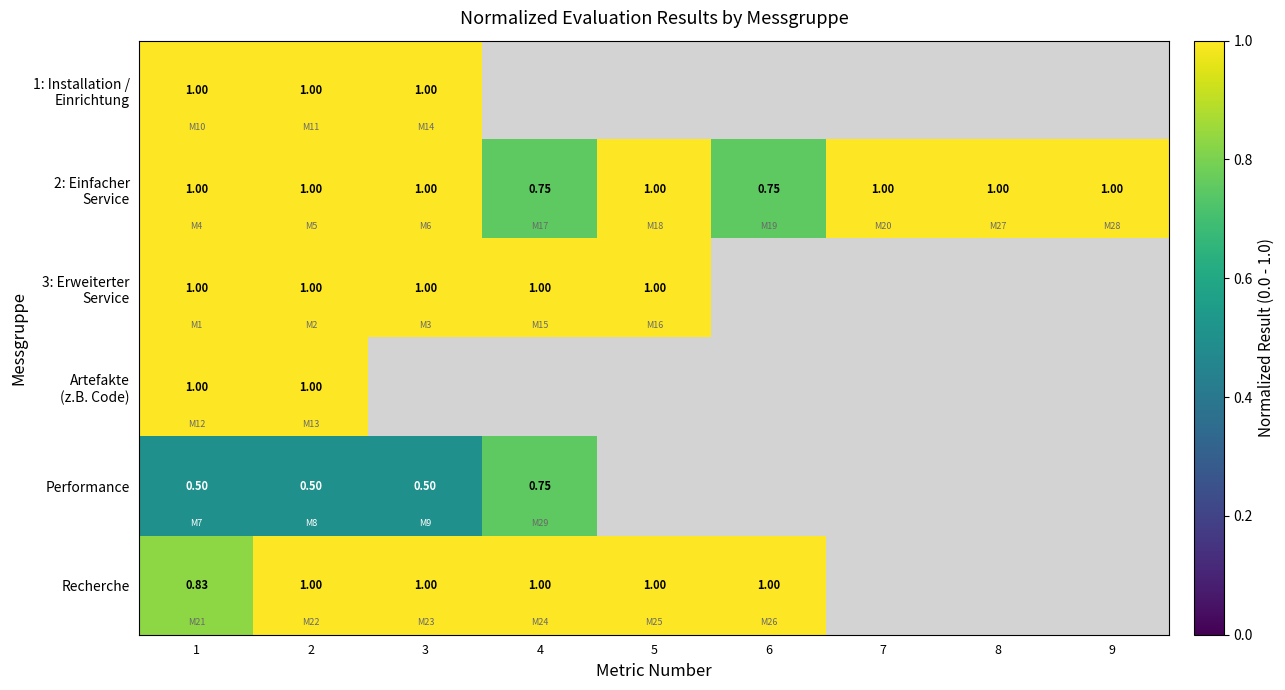

Is the value of 1: Installation / Einrichtung at 3 greater than the value of Performance at 8?

No